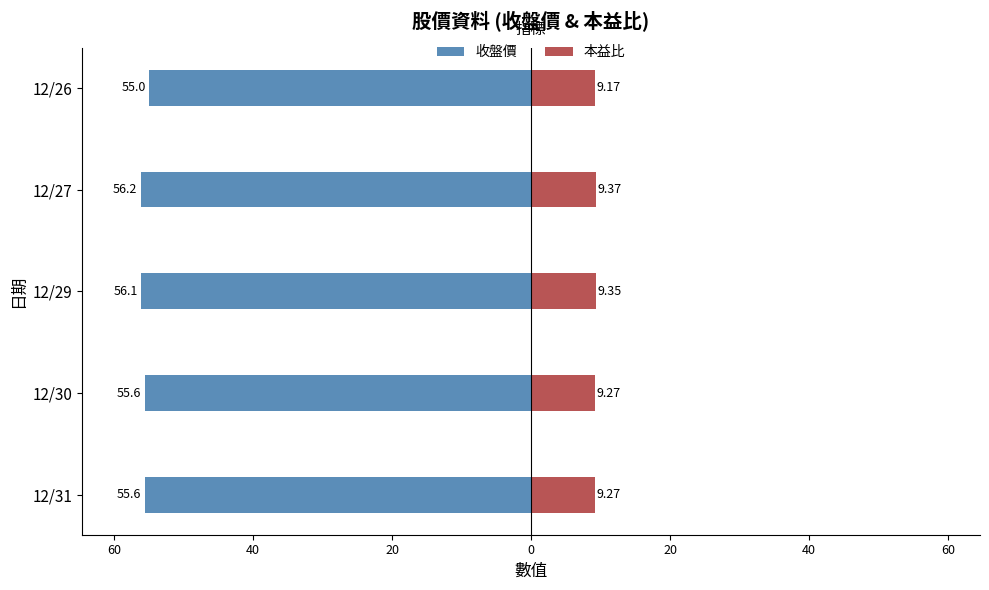

Between 12/31 and 12/29, which is larger?

12/31